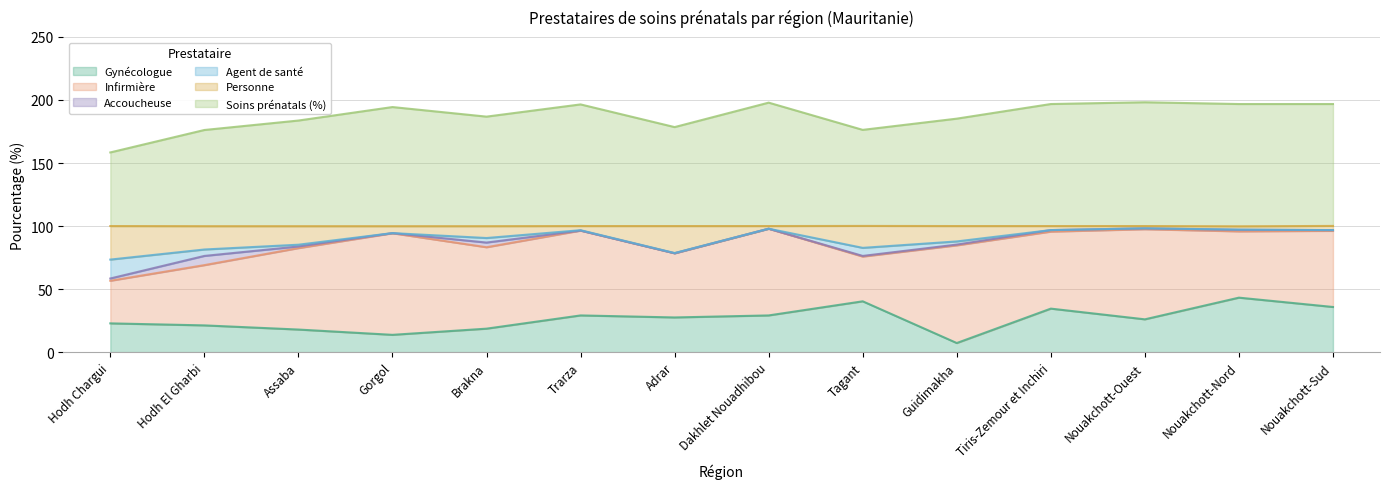

What is the highest value of the Gynécologue series?

43.2